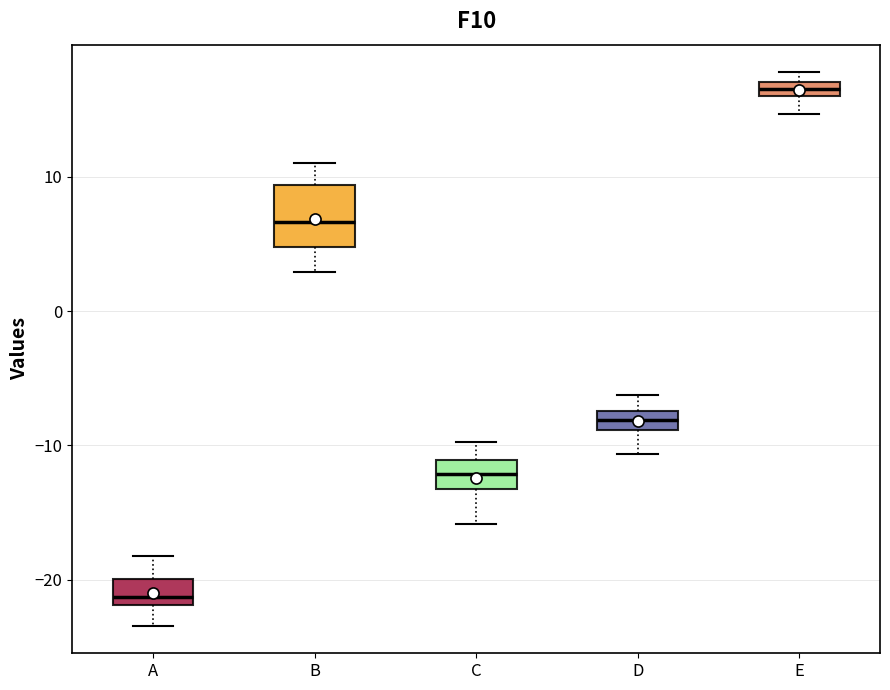

Which box is the tallest, from its lower edge to its upper edge?

B